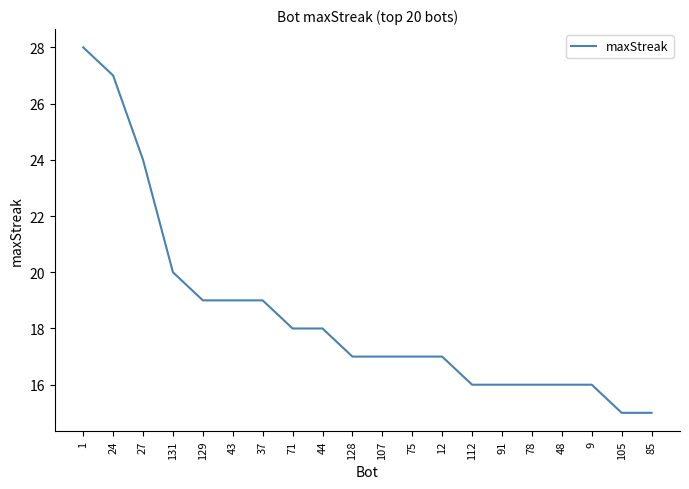

Reading left to right, extract all data points from this chart.

28	27	24	20	19	19	19	18	18	17	17	17	17	16	16	16	16	16	15	15